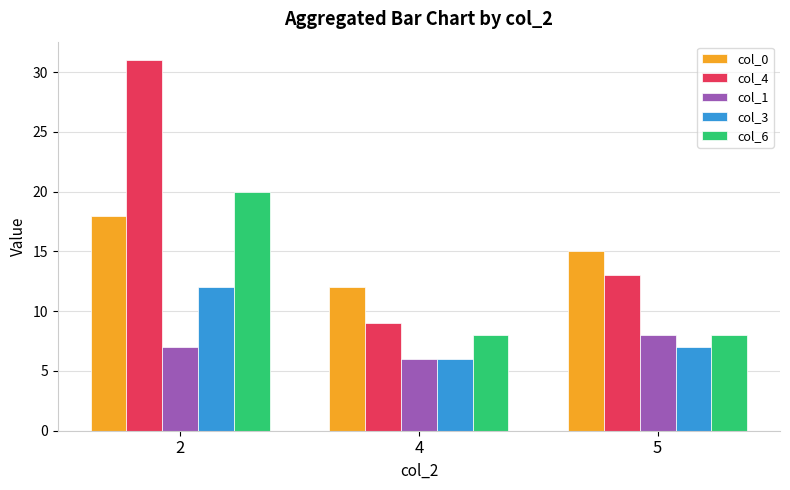

Reading left to right, extract all data points from this chart.

col_0: 18	12	15
col_4: 31	9	13
col_1: 7	6	8
col_3: 12	6	7
col_6: 20	8	8